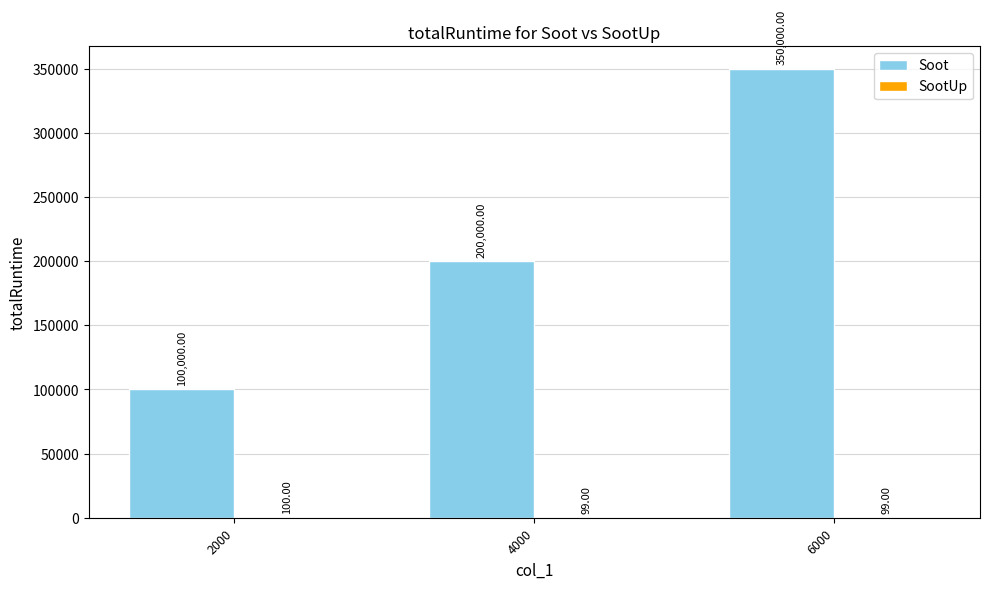

At which label does Soot reach its peak?

6000